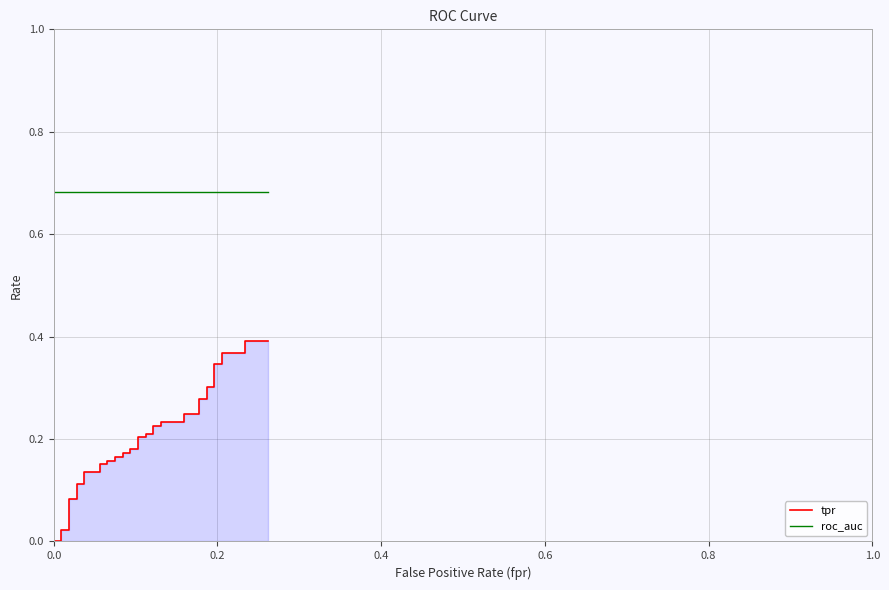

Rank the series by their average value, from lowest to highest.

tpr, roc_auc